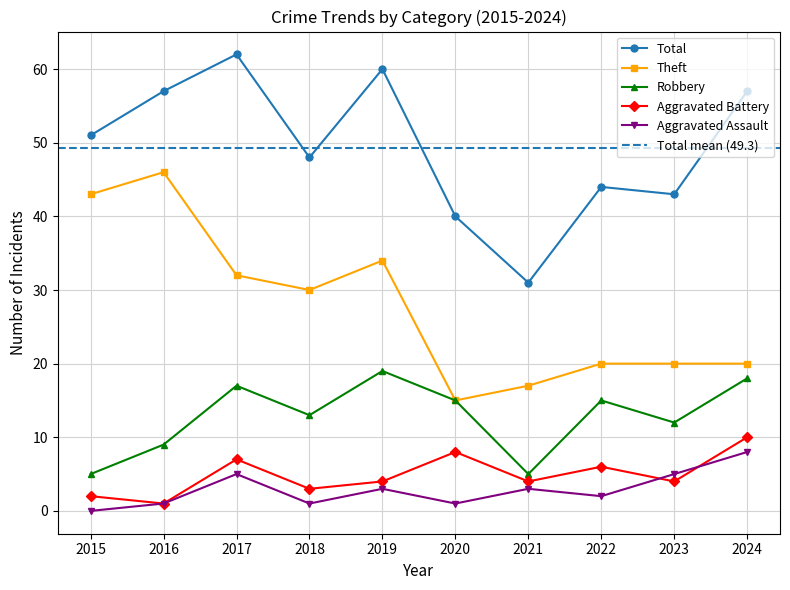

What is the spread (max minus min) of values at 2018?

47